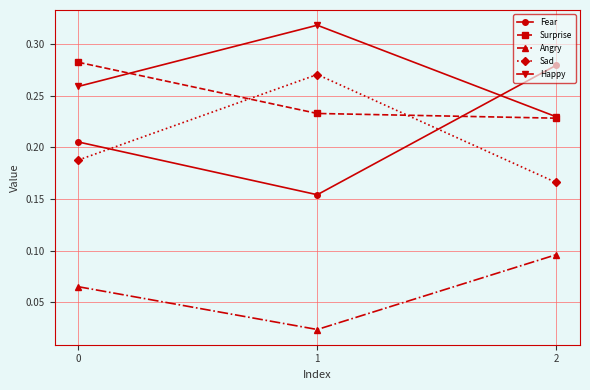

Which series changed the most between 0 and 2?

Fear